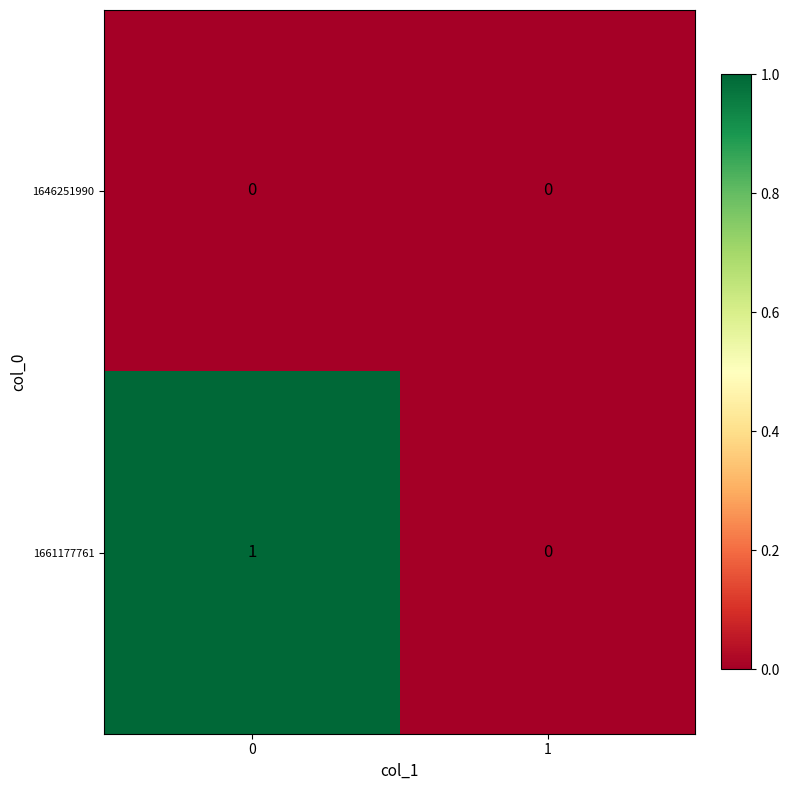

Which series has the widest spread of values?

1661177761